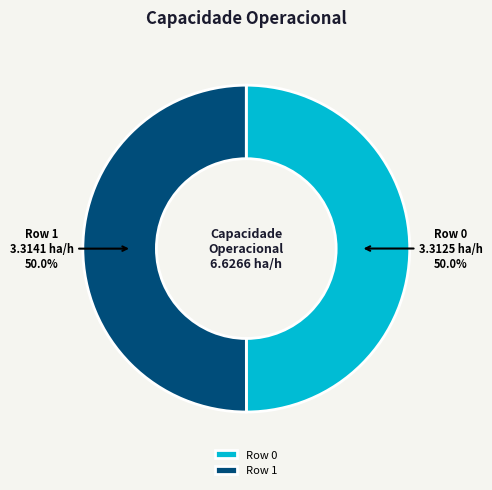

How many segments does this pie chart have?

2